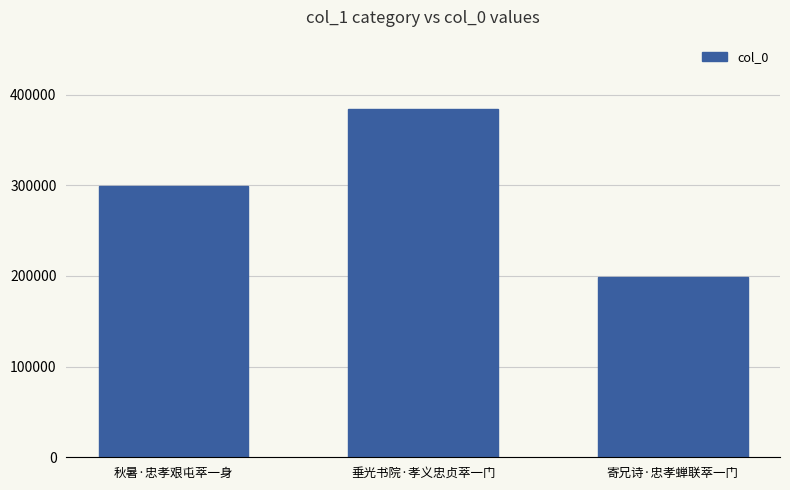

What is the change in value from 秋暑·忠孝艰屯萃一身 to 垂光书院·孝义忠贞萃一门?

+84345